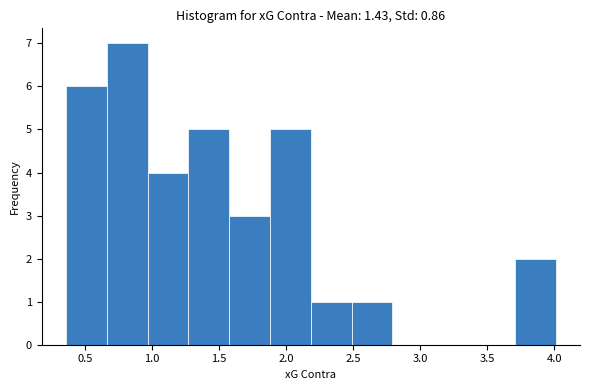

Reading left to right, transcribe this chart: for each bar, give the range it covers on the x-axis and its height. Neither the bar edges nor the heights are printed on the chart, so give them approximately, as read against the axes.

0.35 to 0.65: 6
0.65 to 0.95: 7
0.95 to 1.25: 4
1.25 to 1.60: 5
1.60 to 1.90: 3
1.90 to 2.20: 5
2.20 to 2.50: 1
2.50 to 2.80: 1
2.80 to 3.10: 0
3.10 to 3.40: 0
3.40 to 3.70: 0
3.70 to 4.00: 2